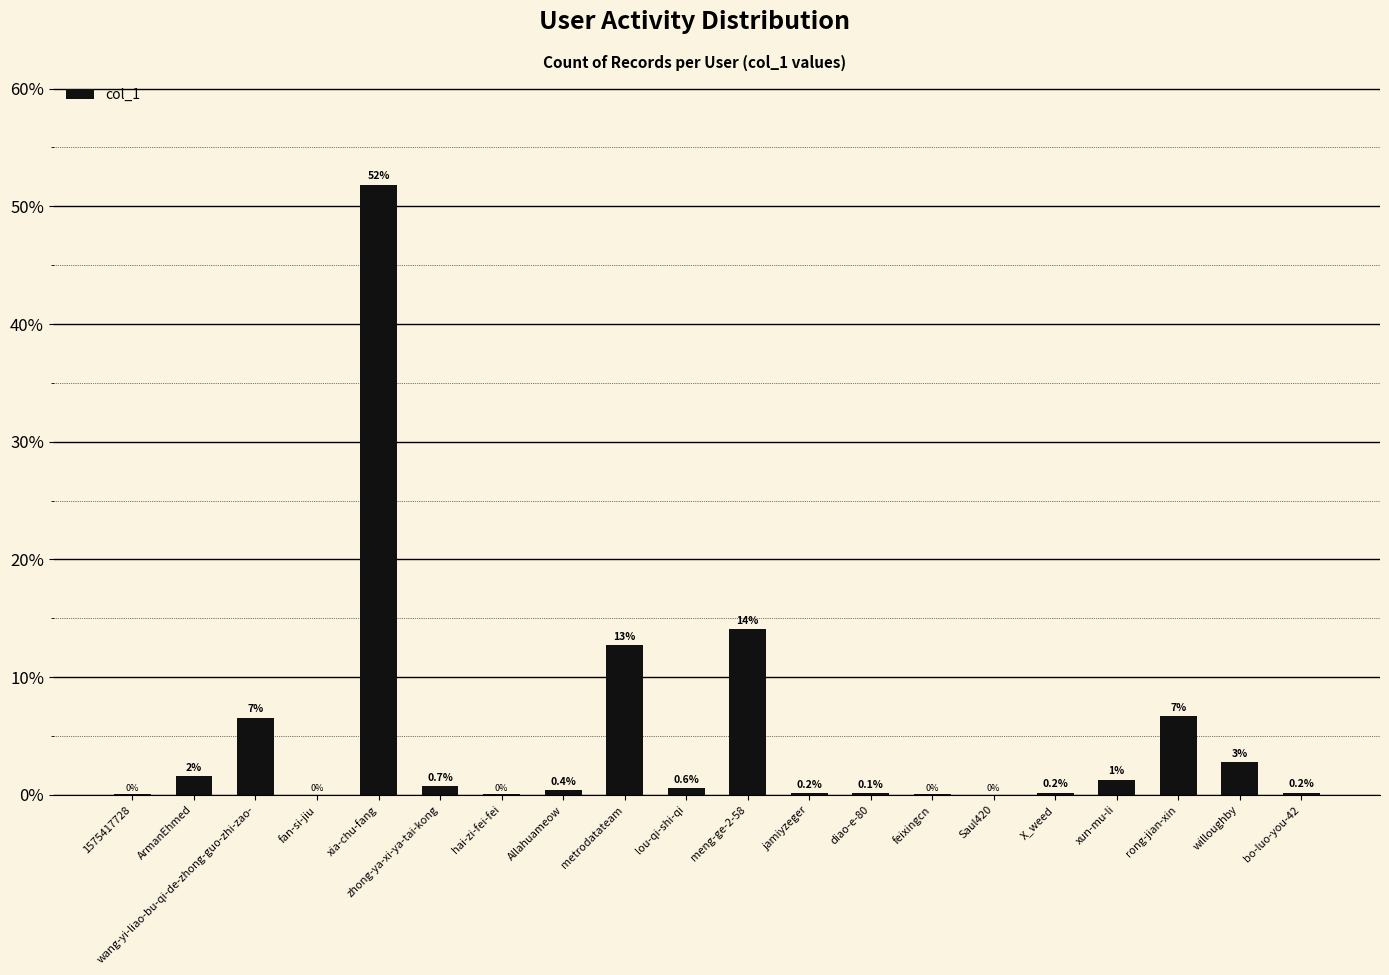

Is it true that the value at meng-ge-2-58 is 3.7?

False